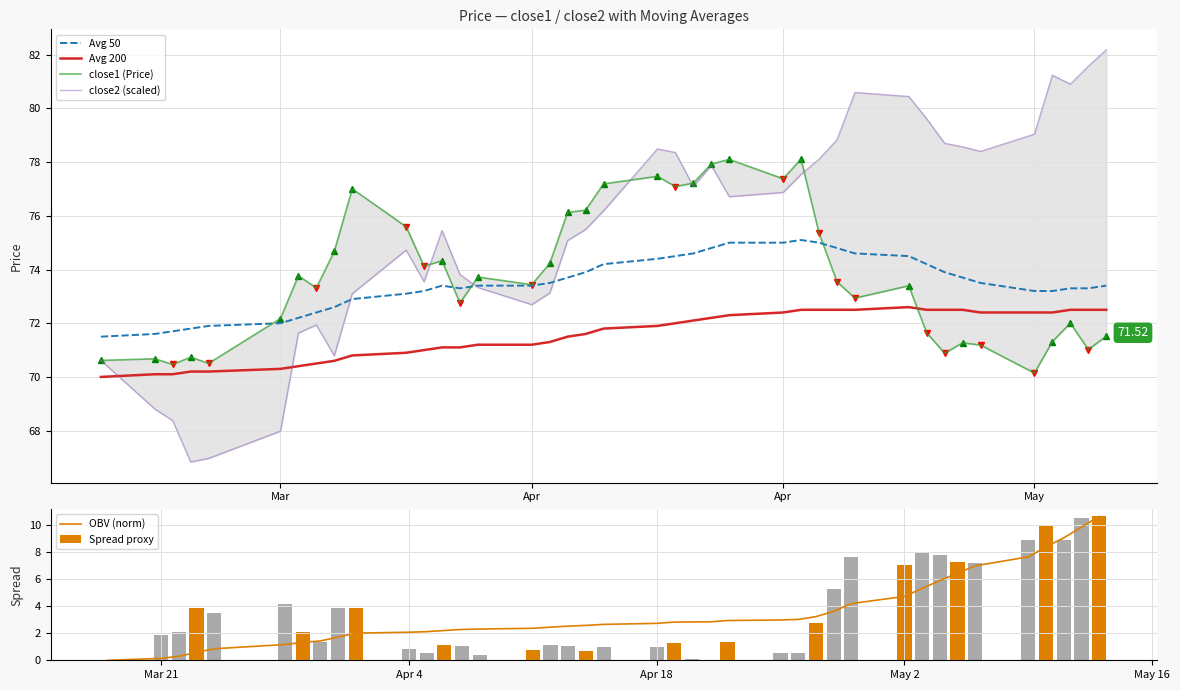

Is it true that OBV (norm) equals 4.7 at May 2?

True